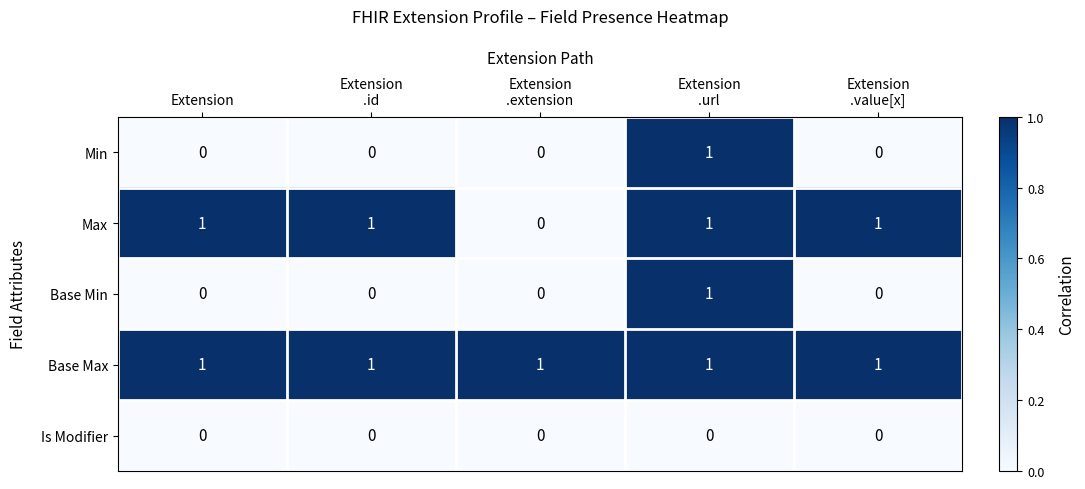

The value of Base Min at Extension is 1. True or false?

False